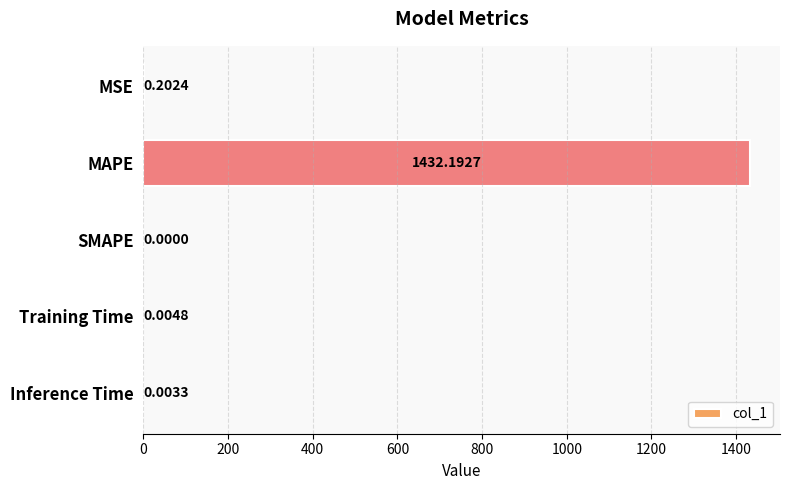

What is the sum of the values at MAPE and Inference Time?

1432.2